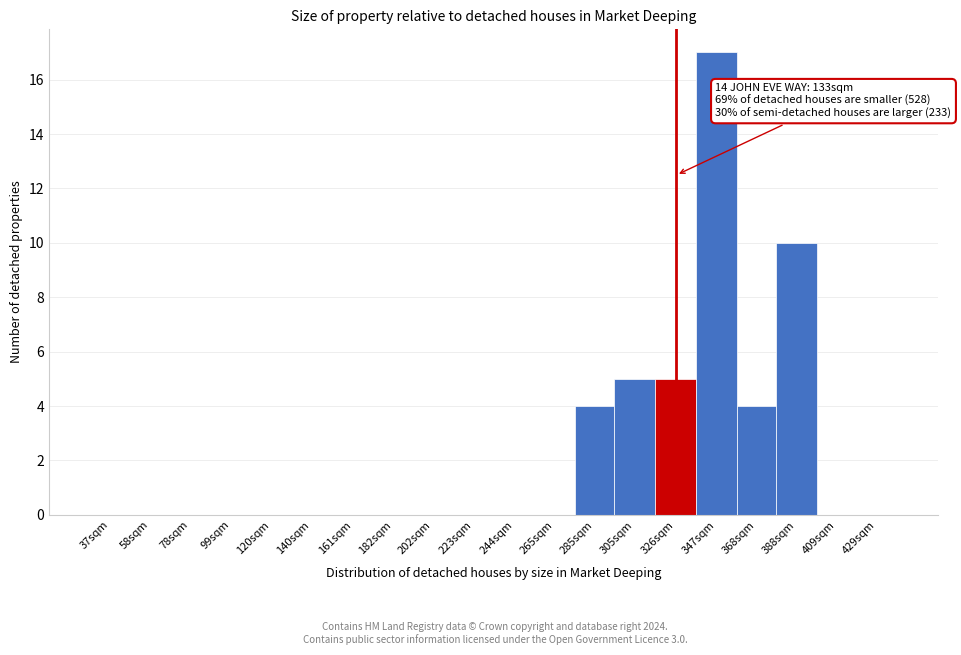

Reading right to left, transcribe all the data shown in this chart.

429sqm=0	409sqm=0	388sqm=10	368sqm=4	347sqm=17	326sqm=5	305sqm=5	285sqm=4	265sqm=0	244sqm=0	223sqm=0	202sqm=0	182sqm=0	161sqm=0	140sqm=0	120sqm=0	99sqm=0	78sqm=0	58sqm=0	37sqm=0